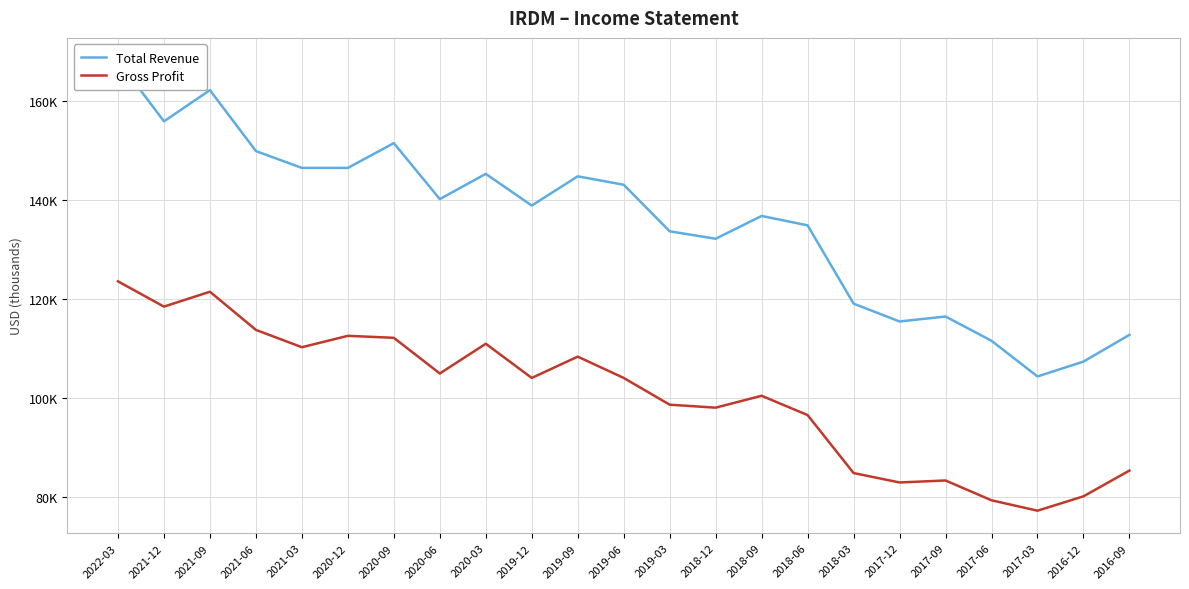

What are all the series names shown in the legend?

Total Revenue, Gross Profit